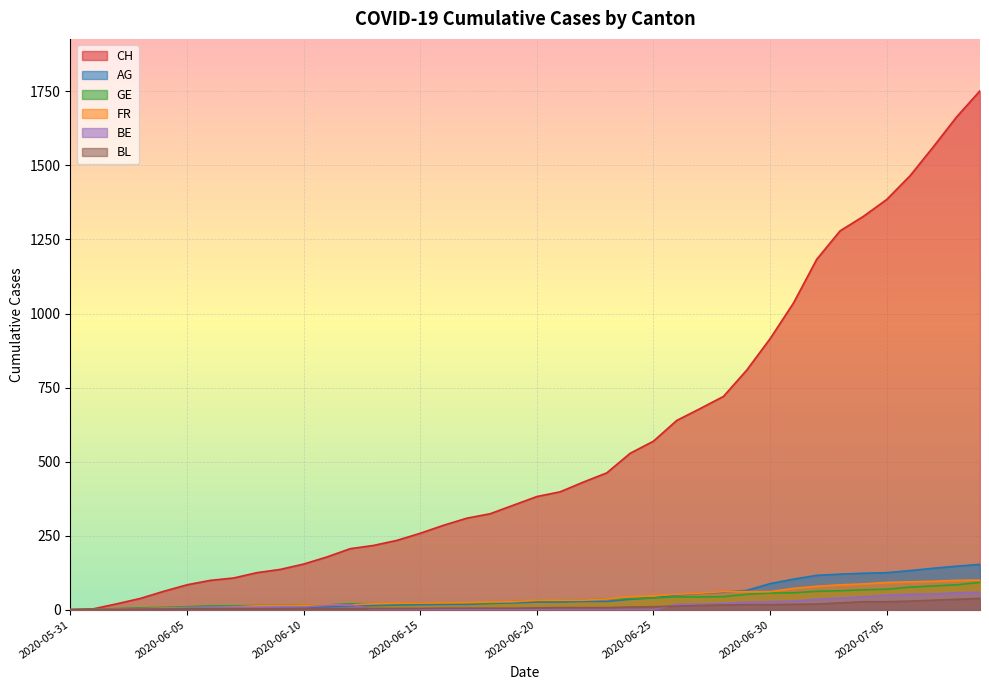

How many lines are shown in the chart?

6